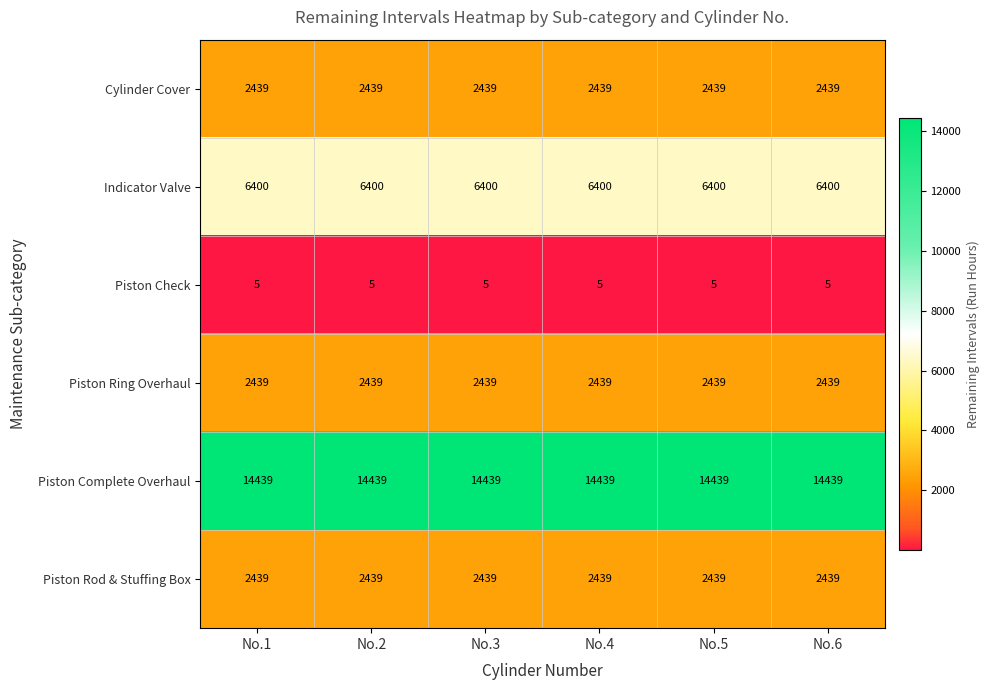

Read the Piston Ring Overhaul value at No.5.

2439